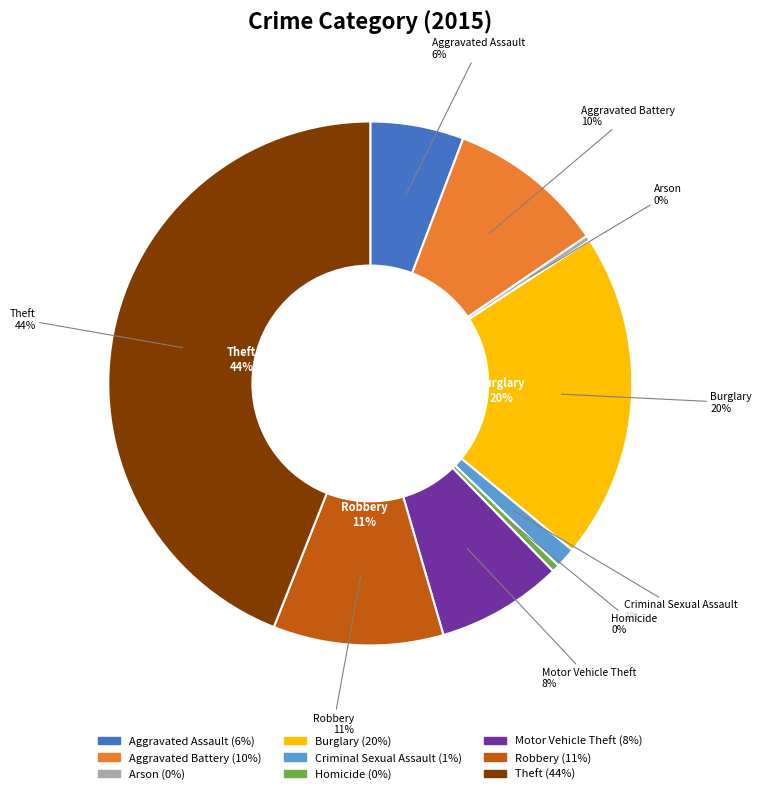

The Motor Vehicle Theft slice represents 14% of the pie. True or false?

False